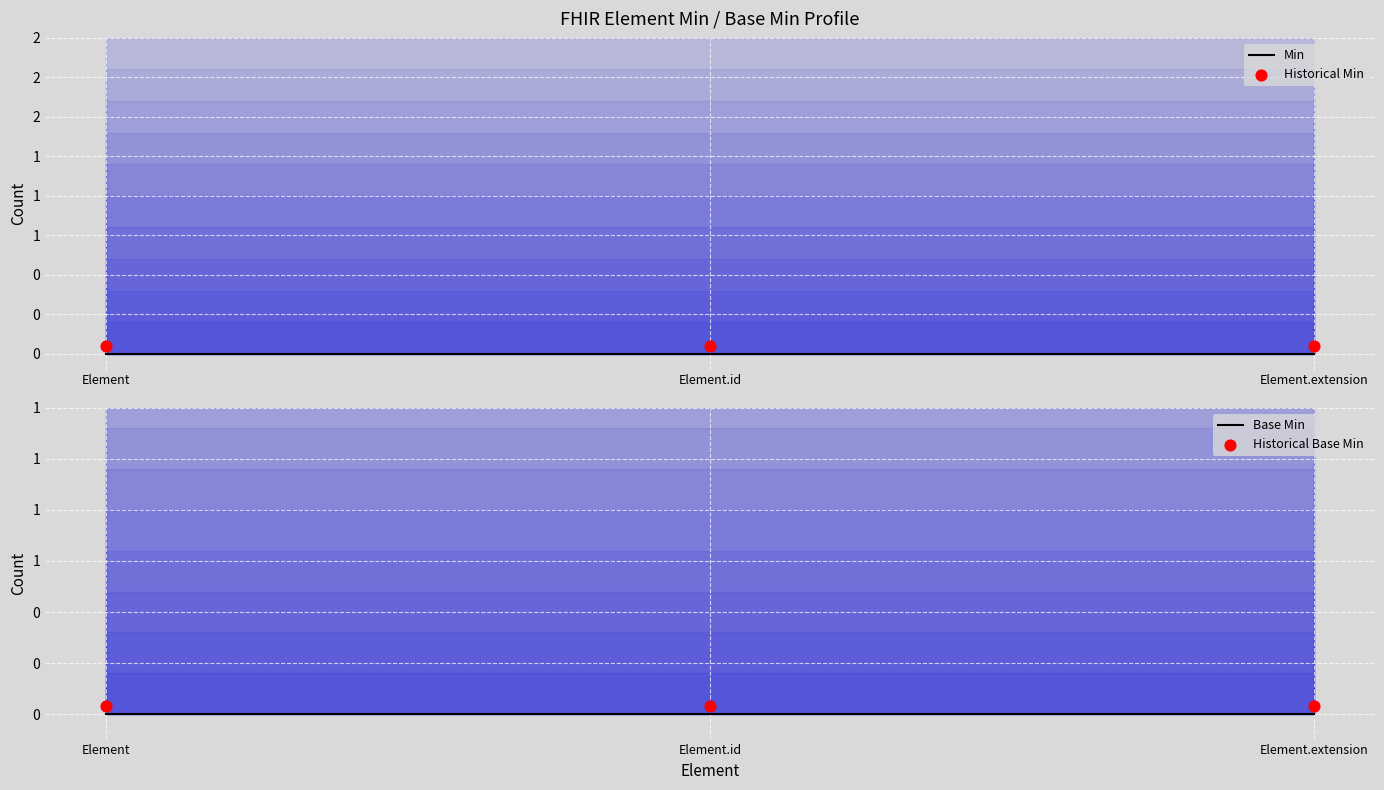

Which series contains the highest Y value?

Historical Min